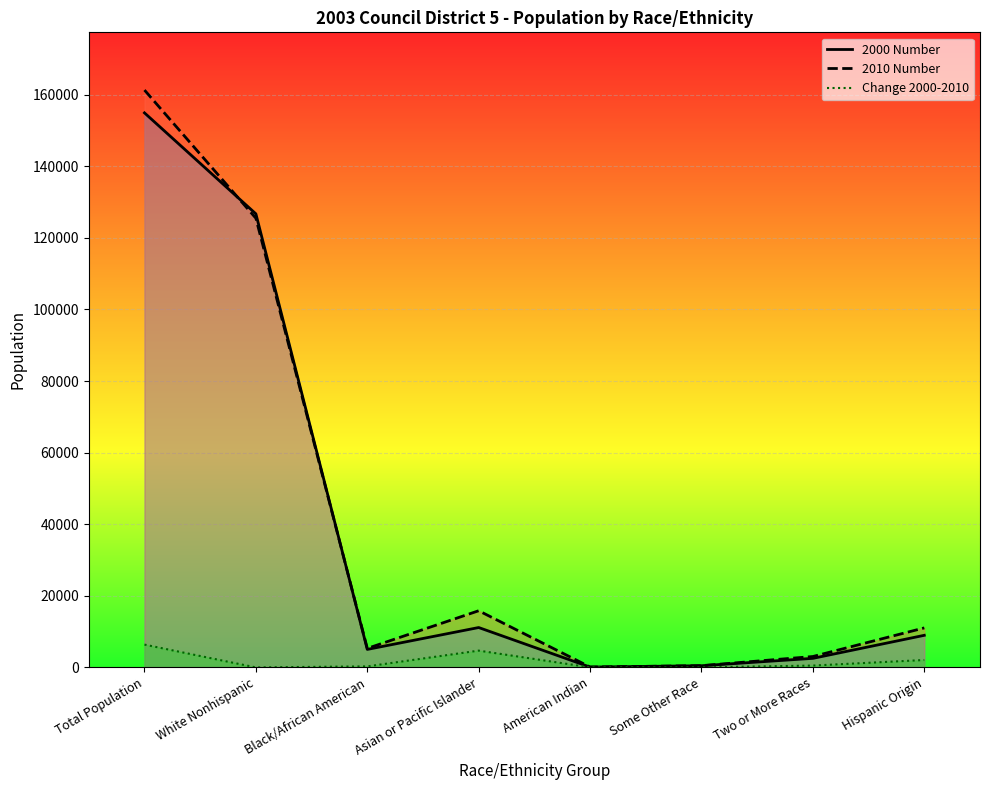

Which category has the highest value in the 2000 Number series?

Total Population